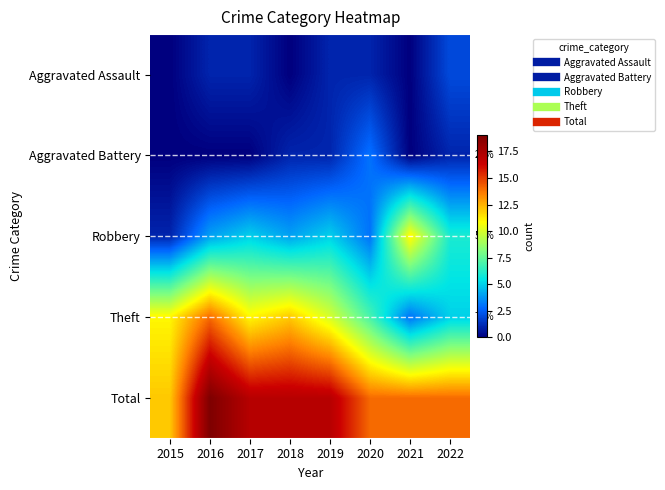

What is the difference between the maximum and second lowest values in the Robbery series?

8